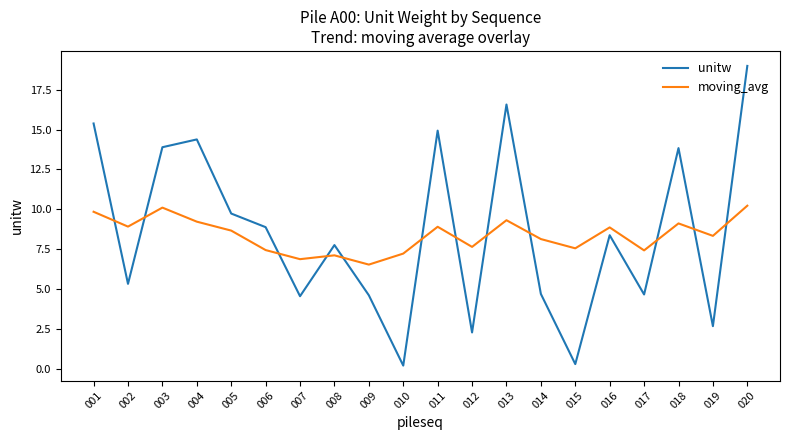

Is the value of unitw at 013 greater than the value of moving_avg at 003?

Yes